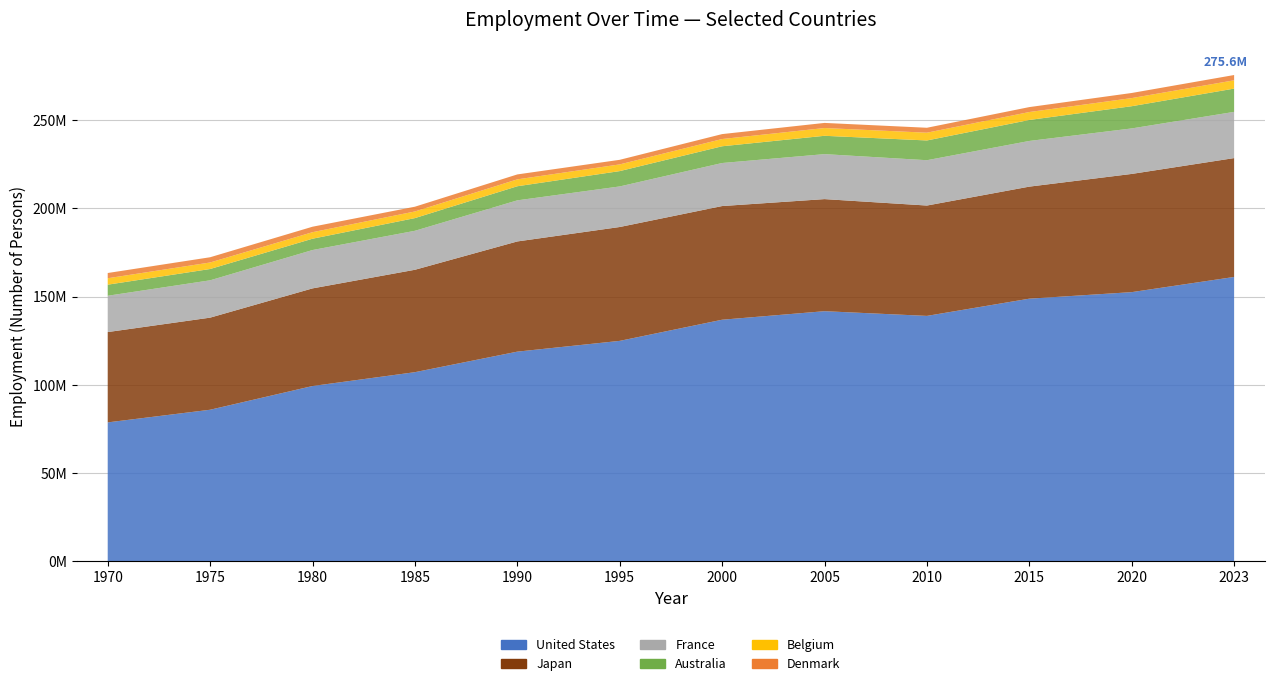

Reading left to right, what are all the values shown in this chart?

United States: 1970=78678000.0	1975=85847166.7	1980=99302750.0	1985=107150000.0	1990=118793000.0	1995=124900000.0	2000=136891000.0	2005=141730000.0	2010=139064000.0	2015=148834000.0	2020=152536000.0	2023=161150000.0
Japan: 1970=51218333.3	1975=52226666.7	1980=55360000.0	1985=58070000.0	1990=62490000.0	1995=64570000.0	2000=64460000.0	2005=63560000.0	2010=62580000.0	2015=63530000.0	2020=67030000.0	2023=67400000.0
France: 1970=20589000.0	1975=21164300.0	1980=21747300.0	1985=22100000.0	1990=23300000.0	1995=23000000.0	2000=24400000.0	2005=25500000.0	2010=25700000.0	2015=25900000.0	2020=25800000.0	2023=26200000.0
Australia: 1970=6284270.2	1975=6416457.2	1980=6416457.2	1985=7200000.0	1990=8000000.0	1995=8700000.0	2000=9500000.0	2005=10400000.0	2010=11200000.0	2015=11900000.0	2020=12600000.0	2023=13200000.0
Belgium: 1970=3641200.0	1975=3694600.0	1980=3700200.0	1985=3760000.0	1990=3900000.0	1995=3800000.0	2000=4100000.0	2005=4400000.0	2010=4400000.0	2015=4500000.0	2020=4600000.0	2023=4700000.0
Denmark: 1970=2974000.0	1975=2969000.0	1980=3105000.0	1985=2700000.0	1990=2800000.0	1995=2600000.0	2000=2800000.0	2005=2900000.0	2010=2800000.0	2015=2800000.0	2020=2900000.0	2023=3000000.0